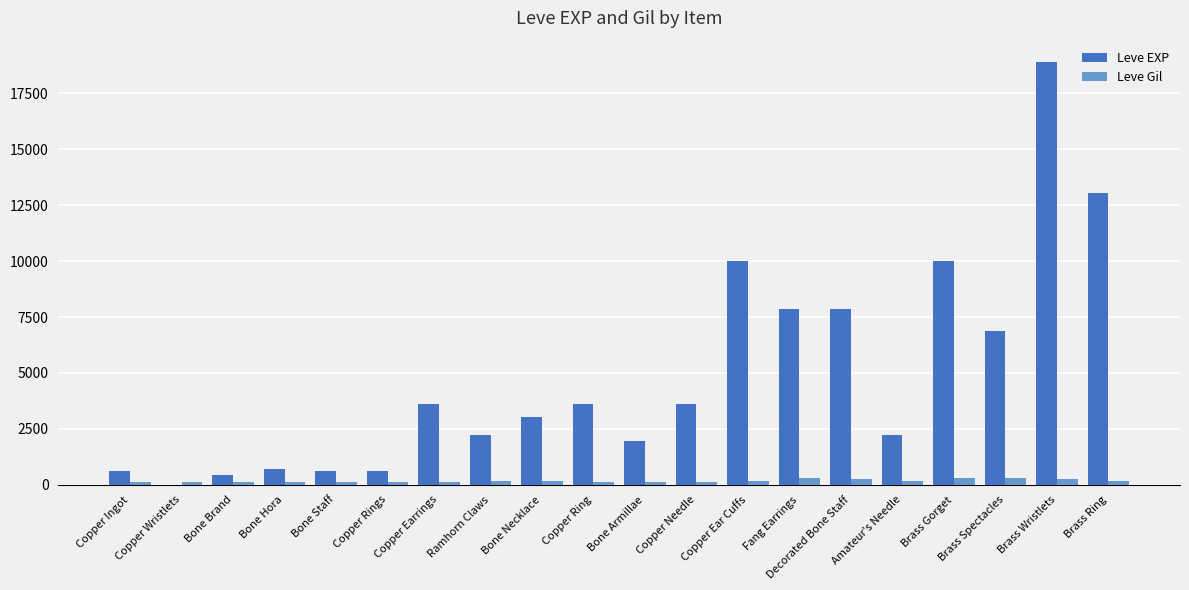

Is the value of Leve Gil at Bone Armillae greater than the value of Leve EXP at Bone Hora?

No